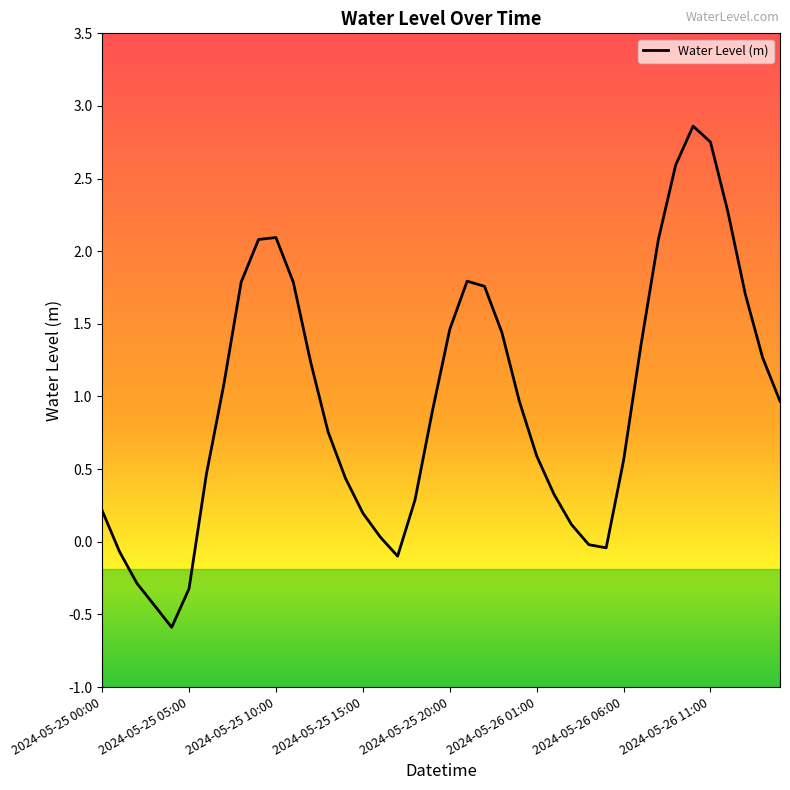

What is the difference between the maximum and minimum values?

3.5